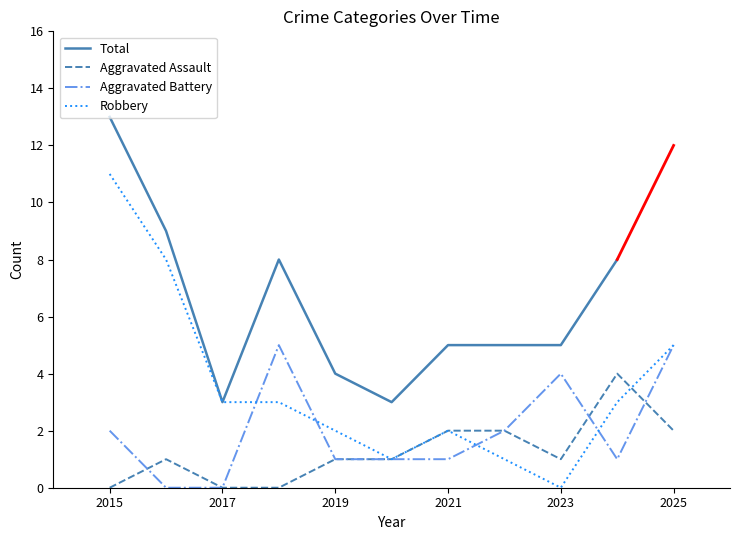

The value of Aggravated Battery at 2023 is 4. True or false?

True